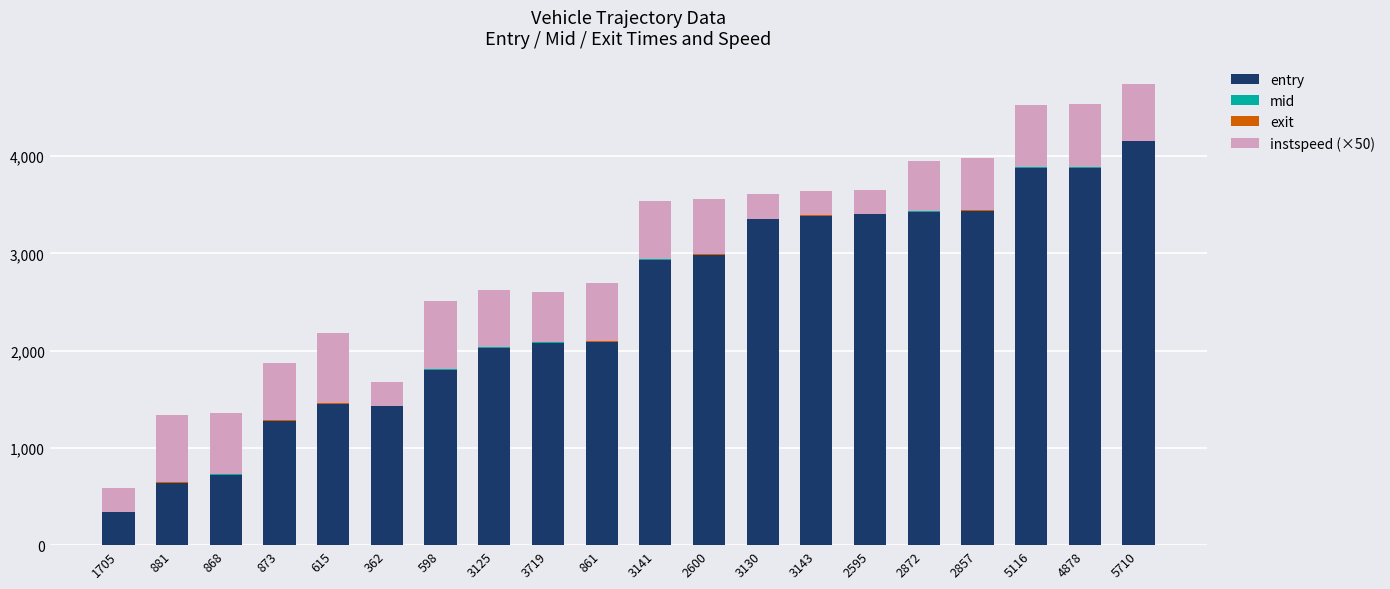

How many data points in mid are above 4?

17